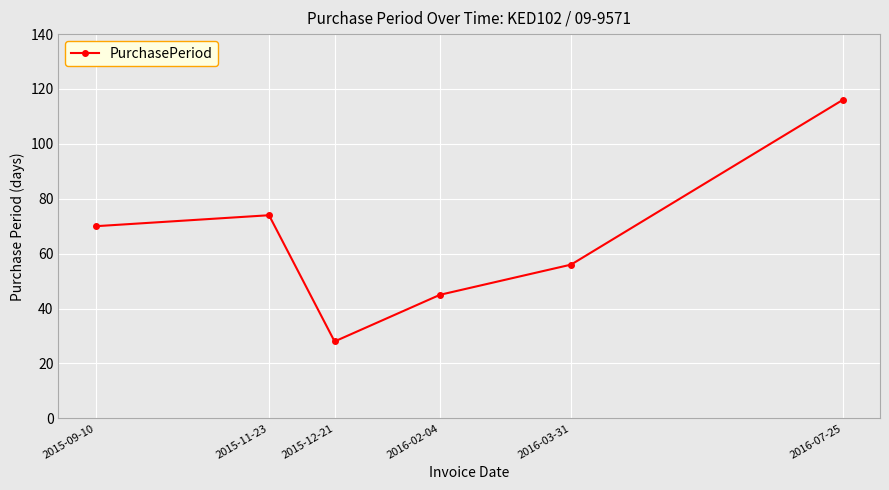

At which category does the chart reach its peak across all series?

2016-07-25